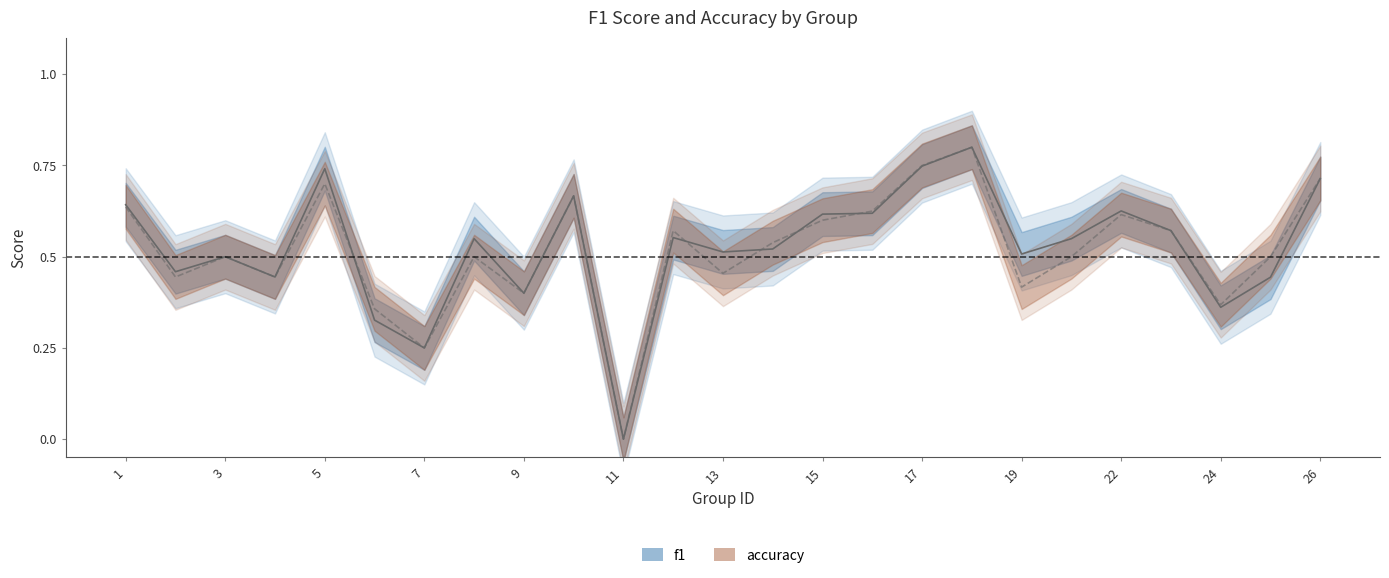

Is it true that f1 equals 0.2 at 7?

True